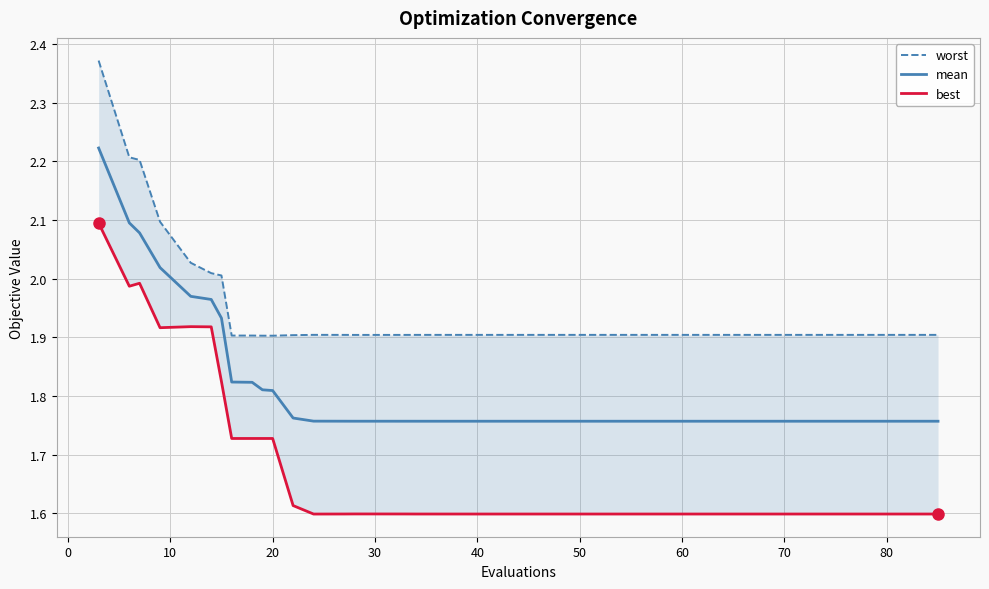

What is the lowest value of the best series?

1.6